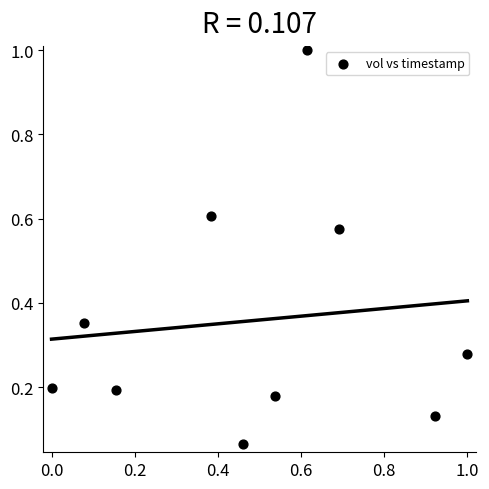

What is the range of Y values (max minus min)?

0.9